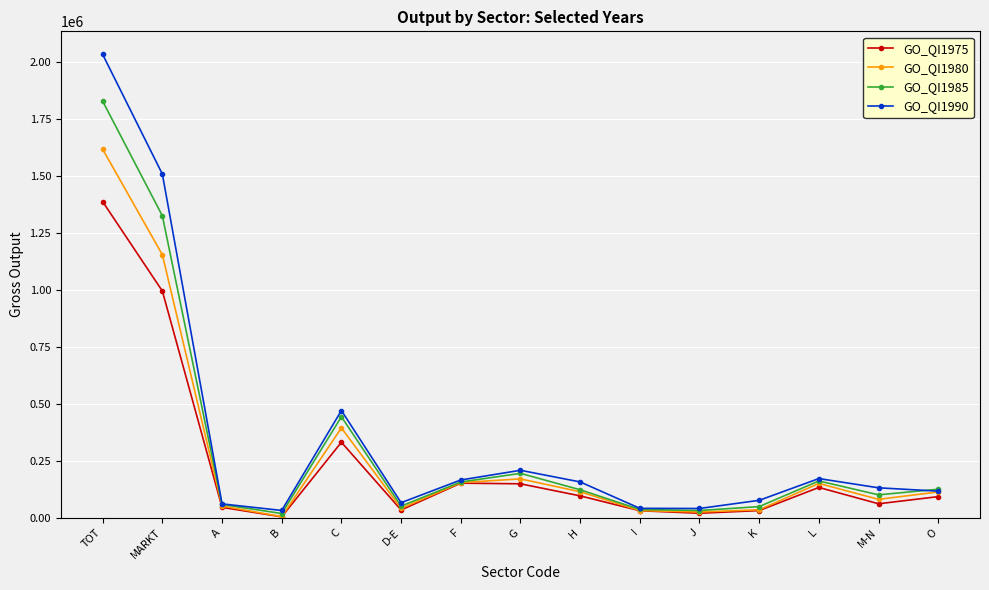

What is the difference between the second highest and minimum values in the GO_QI1975 series?

990734.1